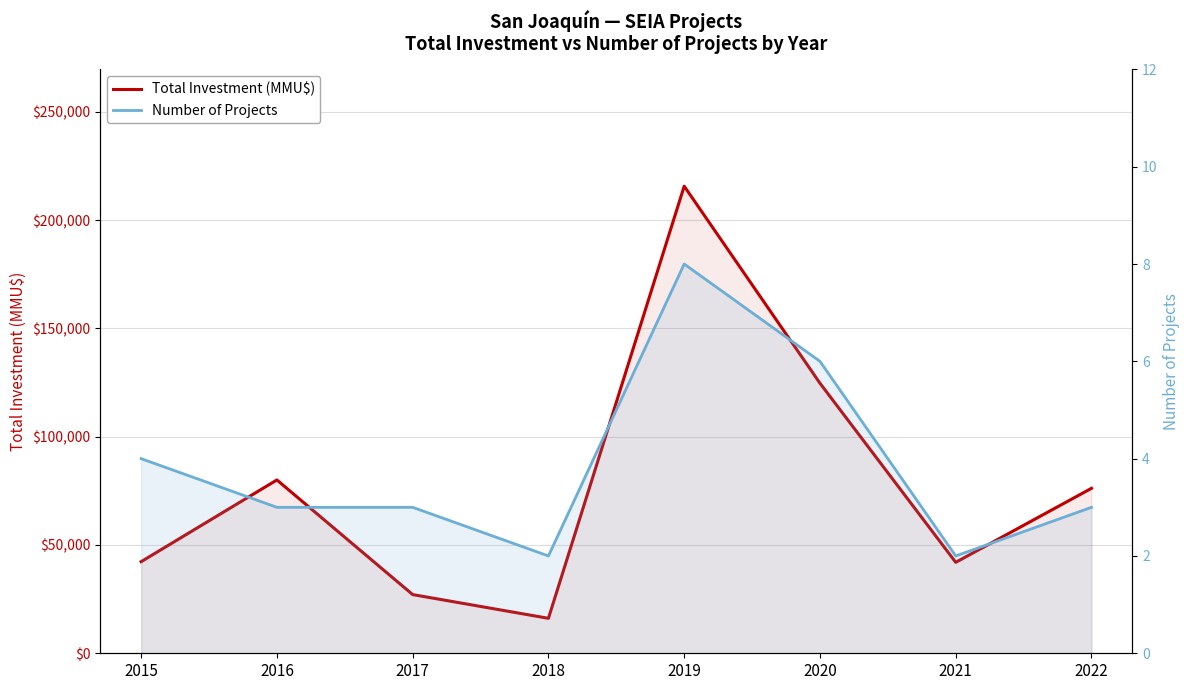

How many categories are shown in the chart?

8